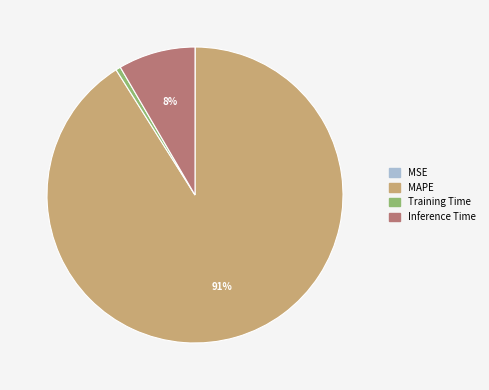

Is MAPE the majority of the pie?

Yes